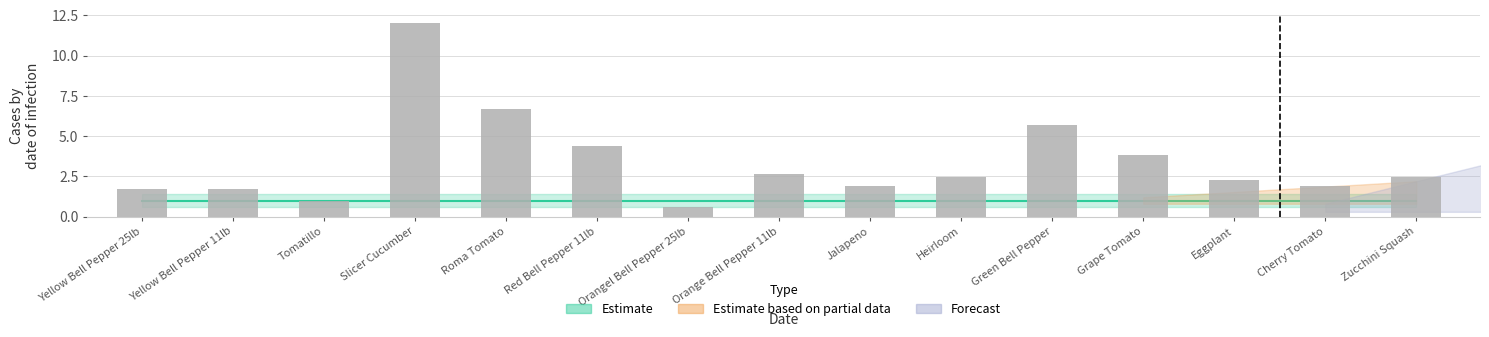

True or false: the data shows 1.6 at Zucchini Squash.

False